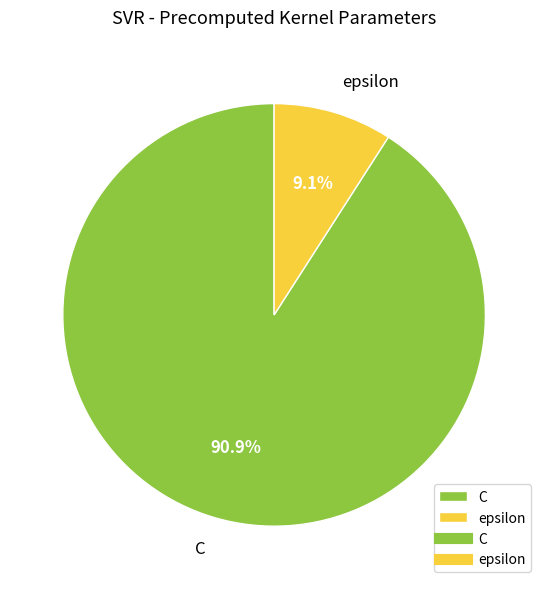

To the nearest percent, what is the difference between the largest and smallest slice percentages?

82%